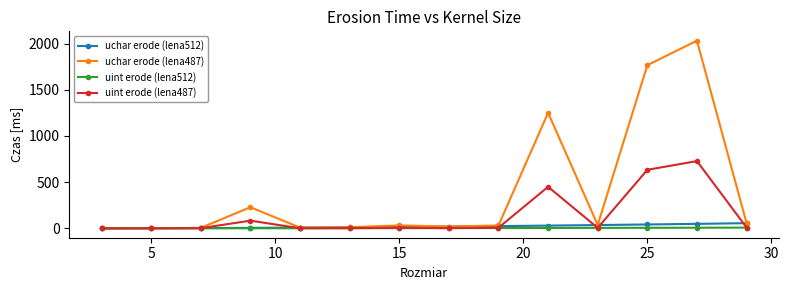

At how many categories does at least one series exceed 839?

3